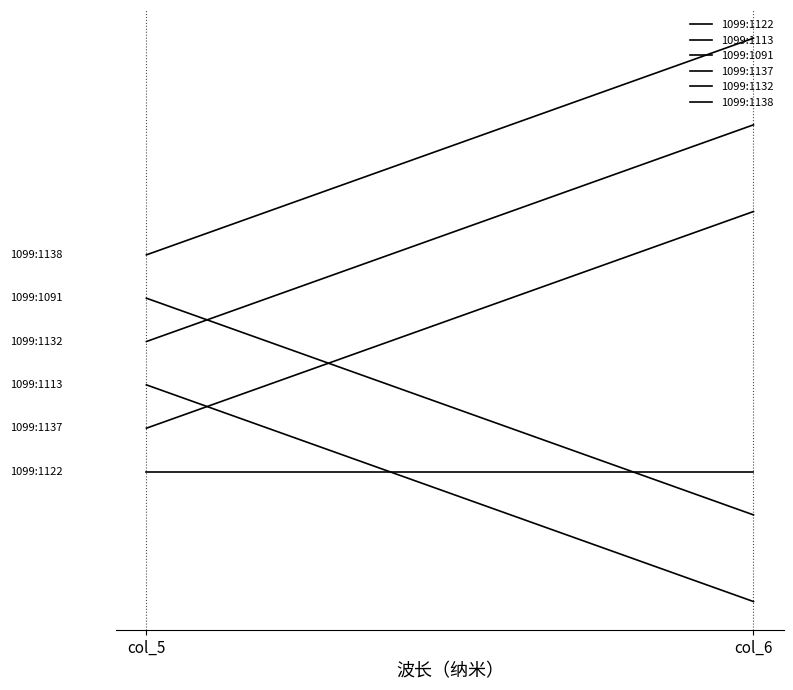

What value does the 1099:1137 series have at col_6?

2.2